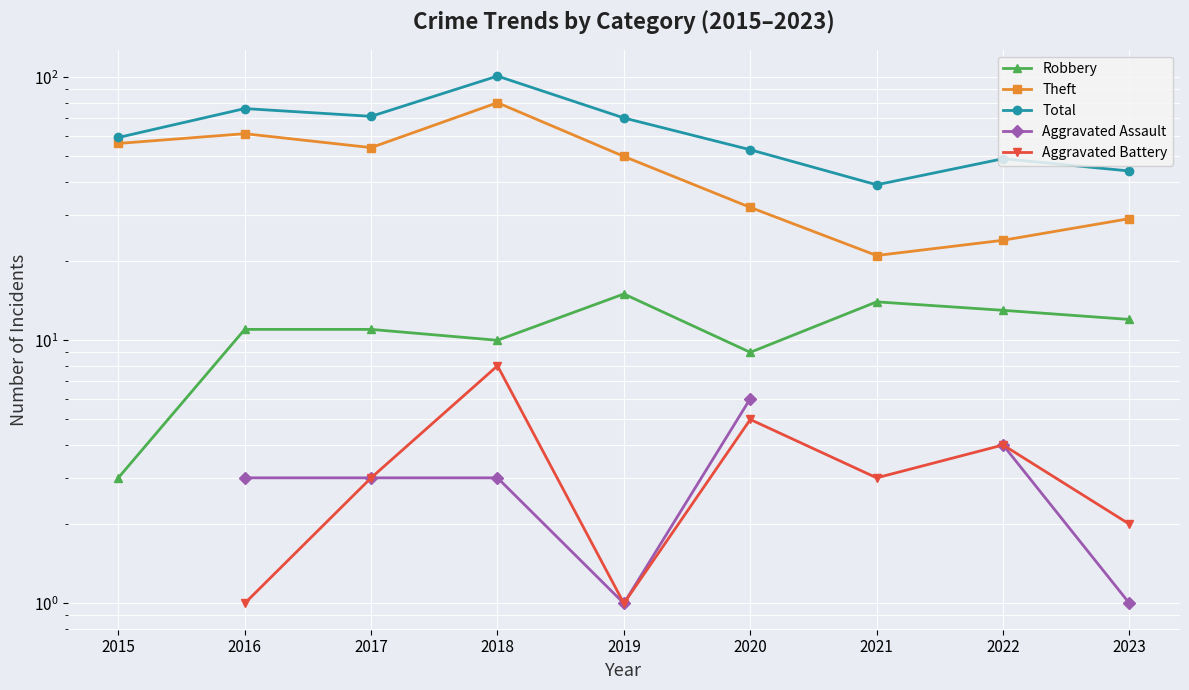

How many data points in Aggravated Assault are less than 3?

2